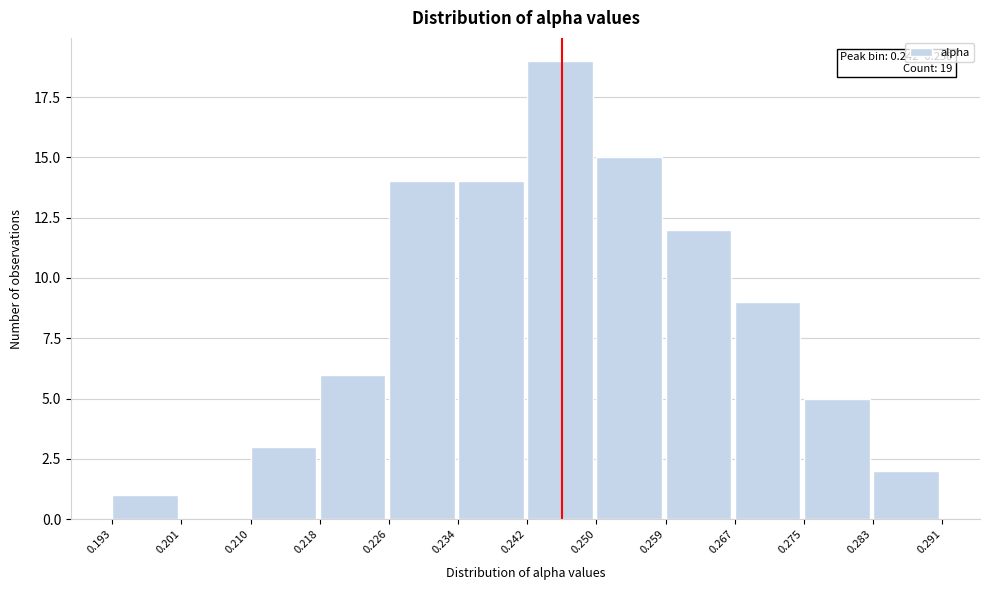

Which range on the x-axis has the tallest bar?

0.242 to 0.250